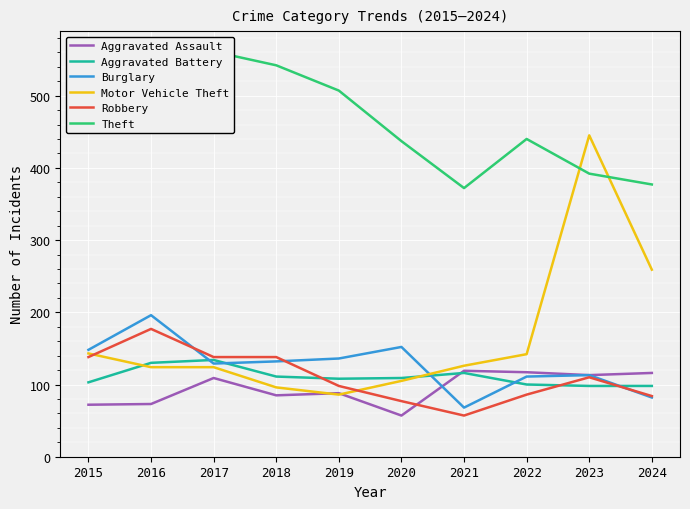

Which label corresponds to the smallest value in the chart?

2020